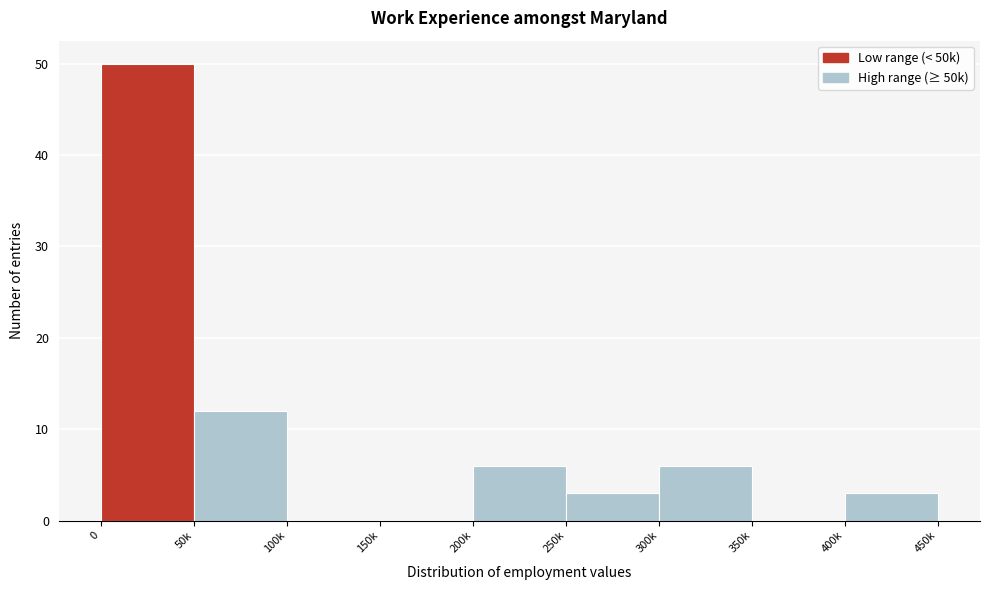

Reading left to right, list all the values displayed in this chart.

0=50	50k=12	100k=0	150k=0	200k=6	250k=3	300k=6	350k=0	400k=3